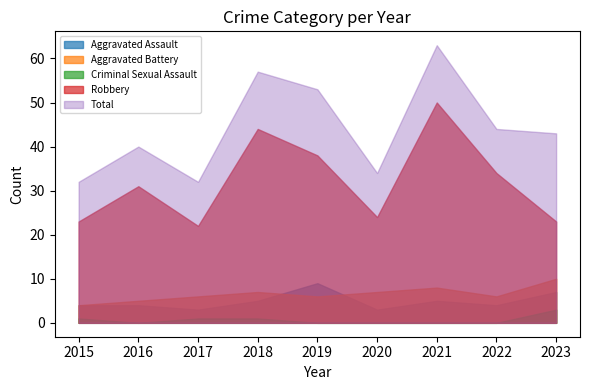

At which category does the chart reach its peak across all series?

2021